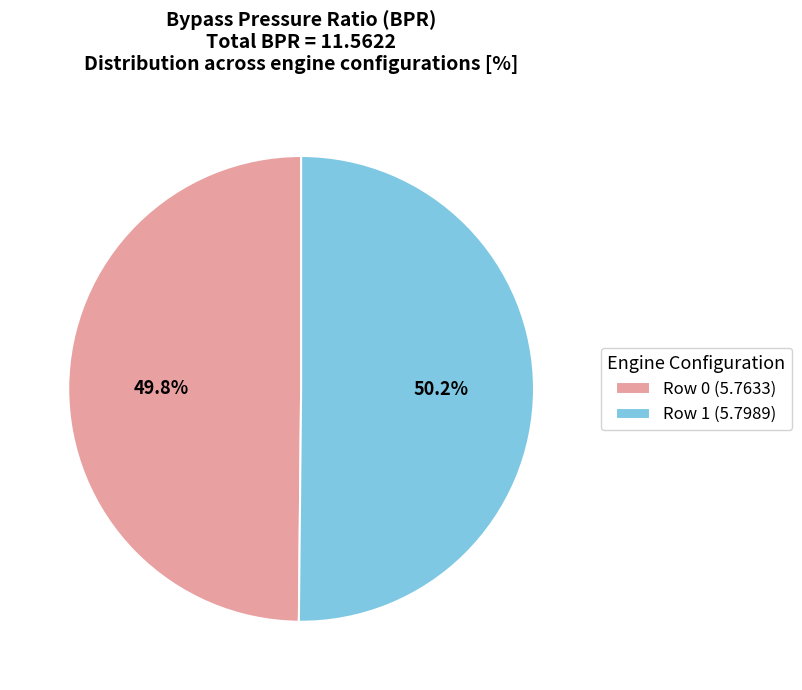

Count the number of slices in the pie.

2